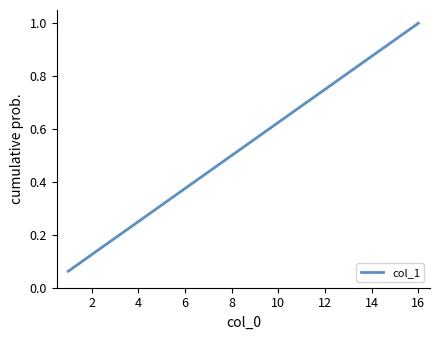

What is the greatest value displayed?

1.0